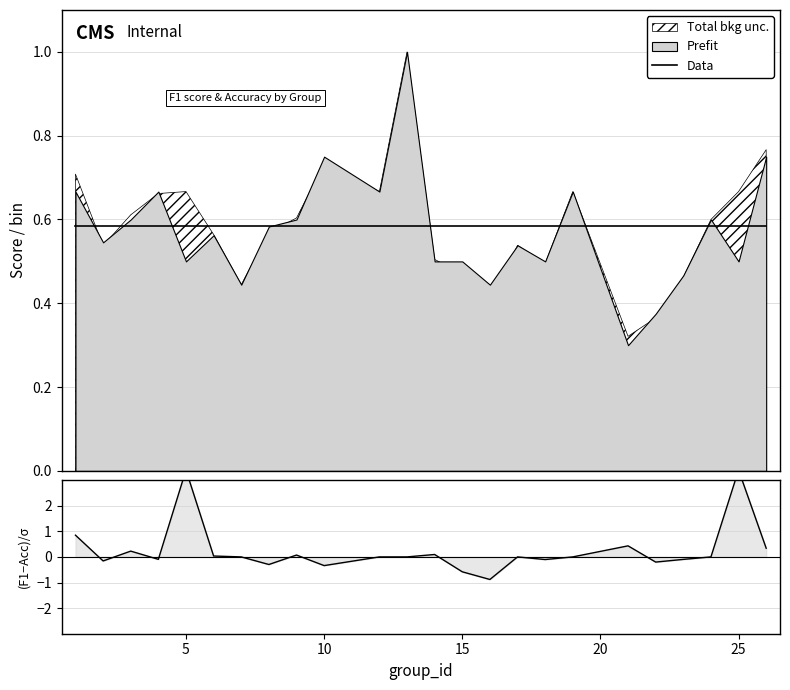

Is it true that Data equals 0.9 at 19?

False